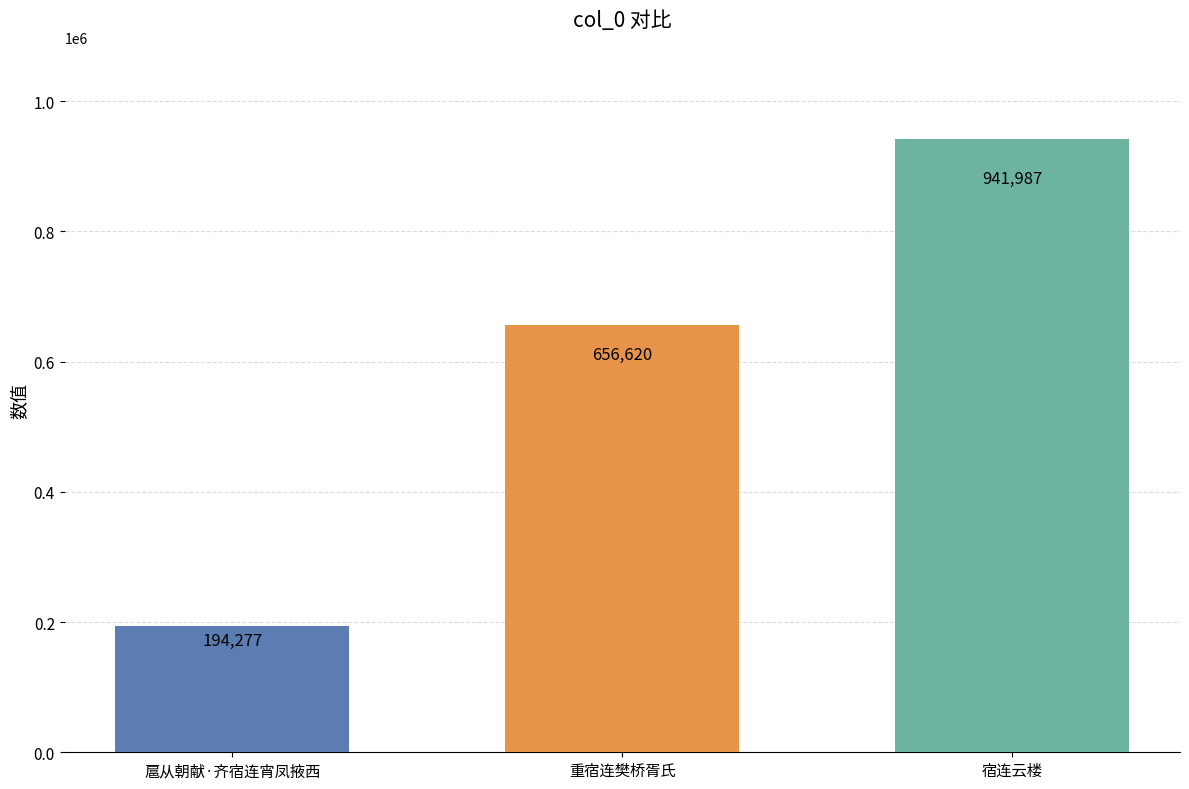

The value at 扈从朝献·齐宿连宵凤掖西 is 194277. True or false?

True